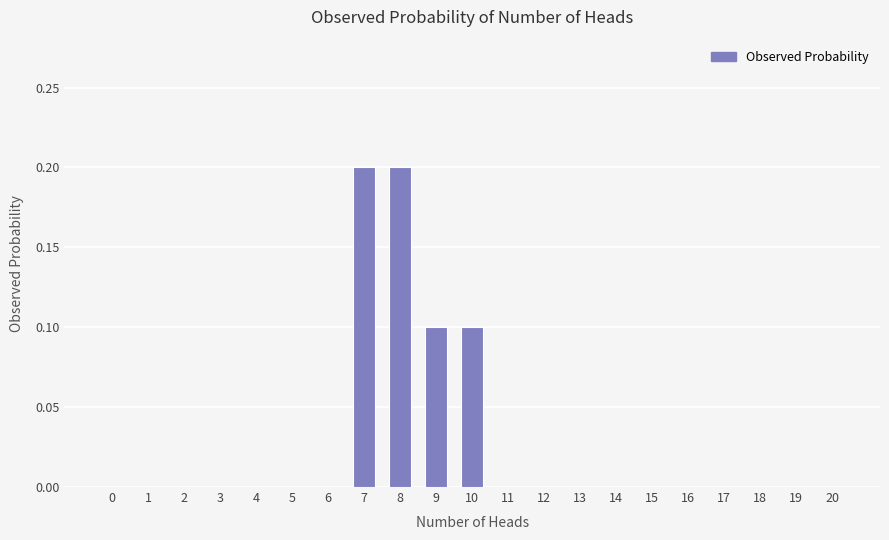

Are the bars horizontal?

No